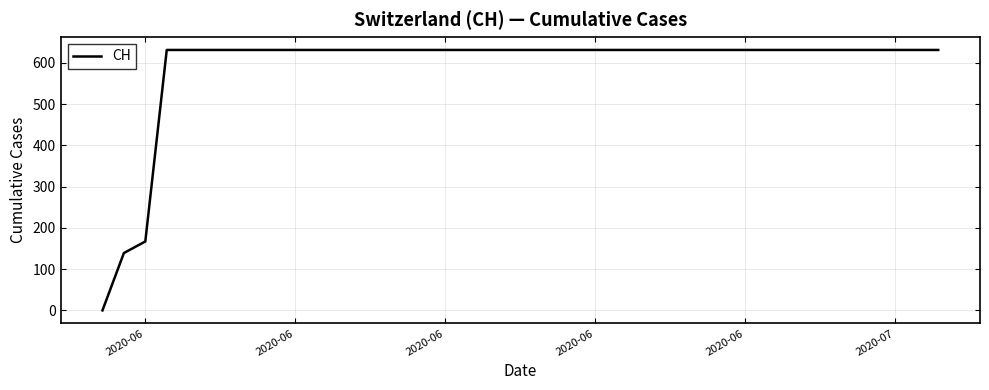

What is the difference between the maximum and minimum values?

631